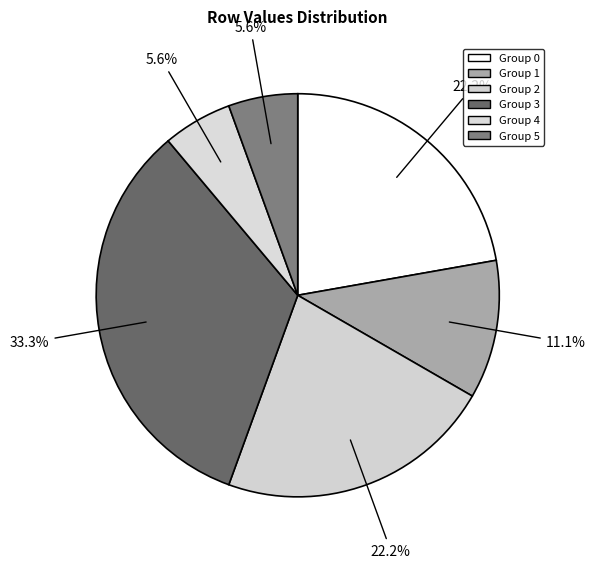

How many segments does this pie chart have?

6